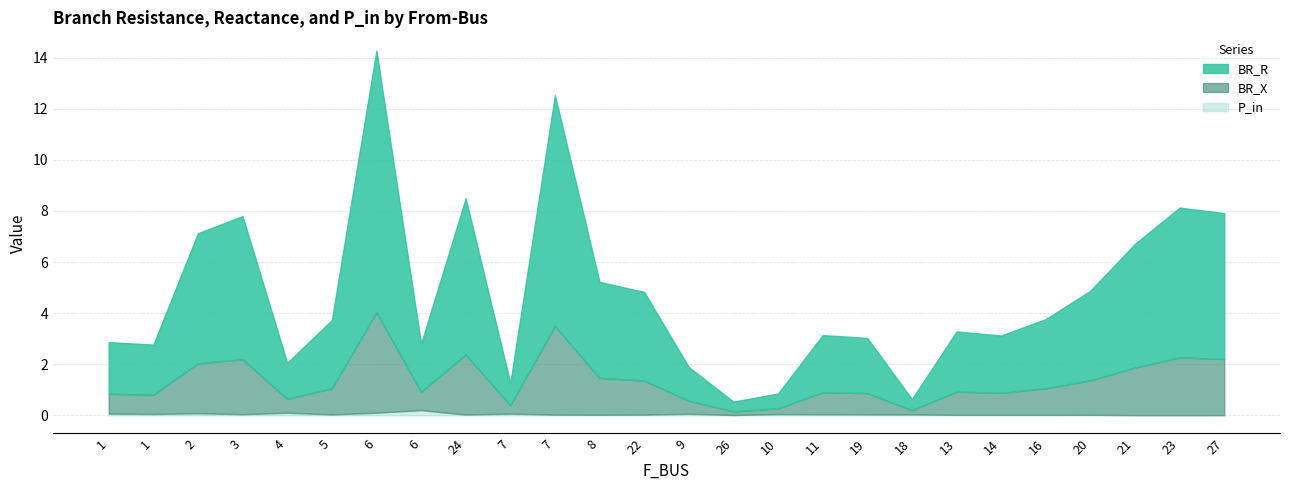

How many lines are shown in the chart?

3